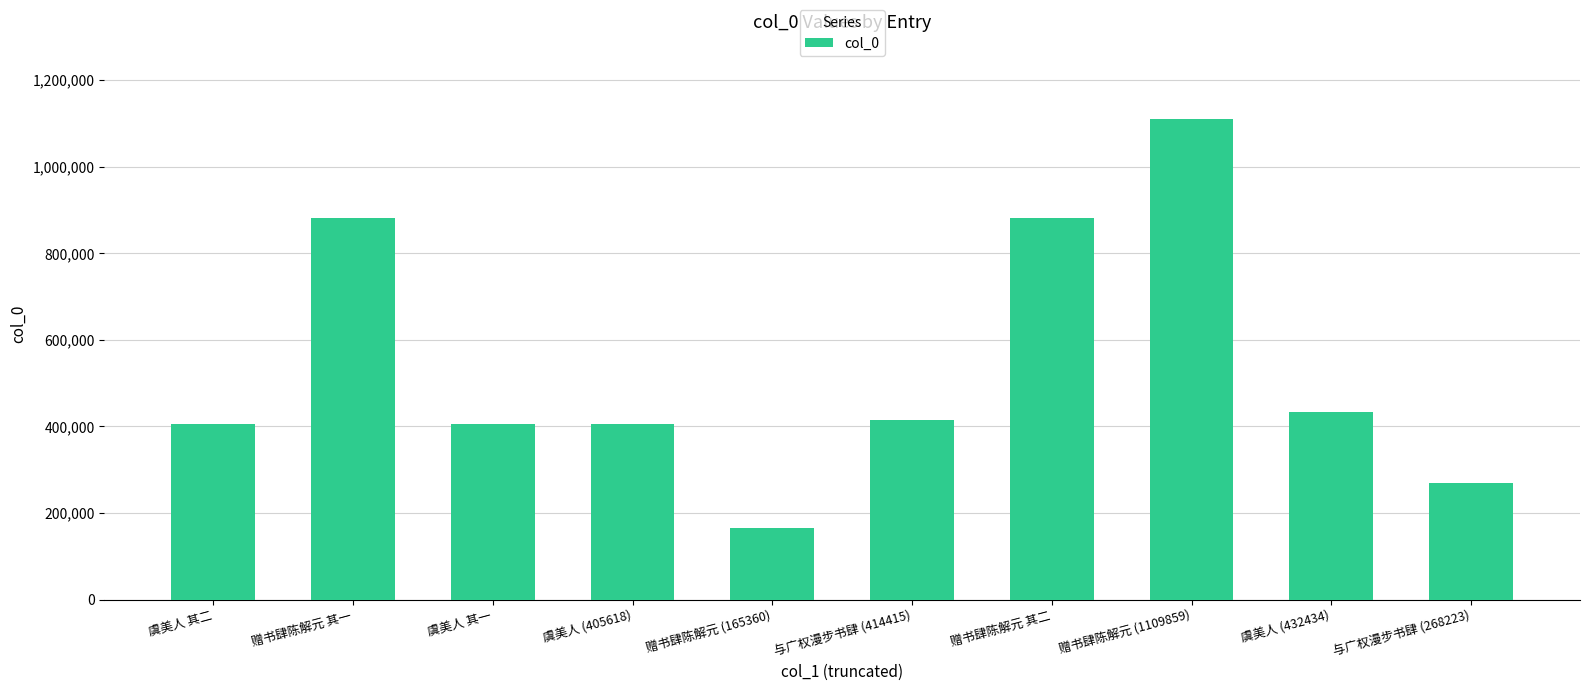

What is the difference between the values at 赠书肆陈解元 (165360) and 虞美人 (405618)?

240258